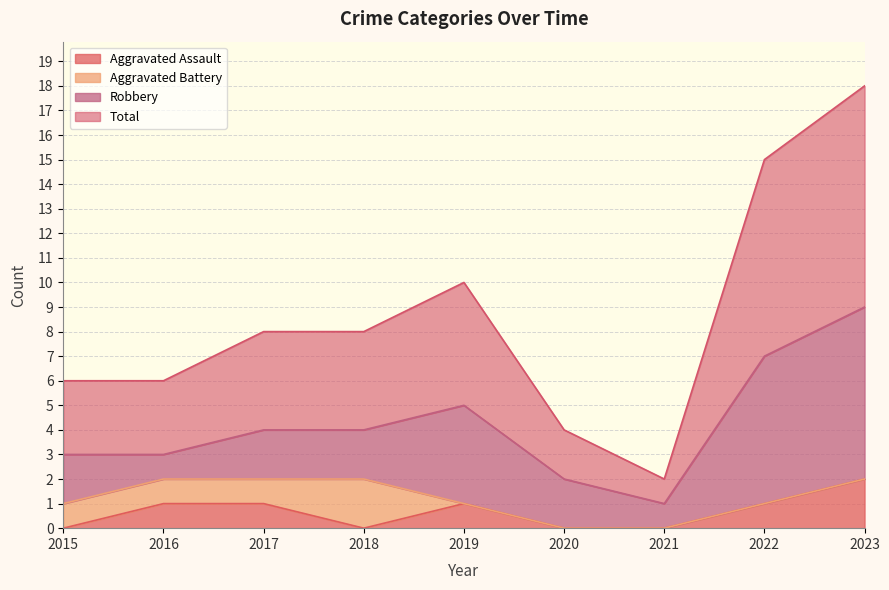

At which label does Aggravated Assault reach its peak?

2023